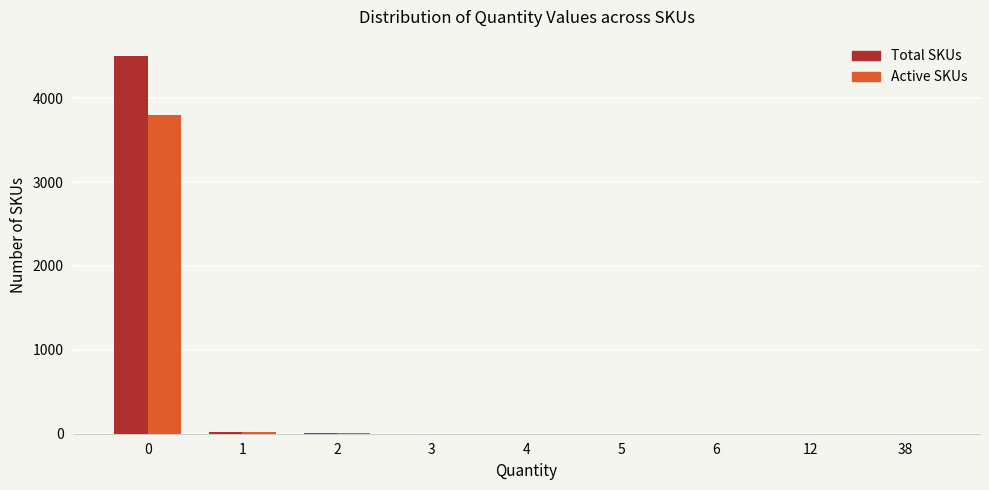

What is the sum of the Total SKUs values at 2 and 4?

7